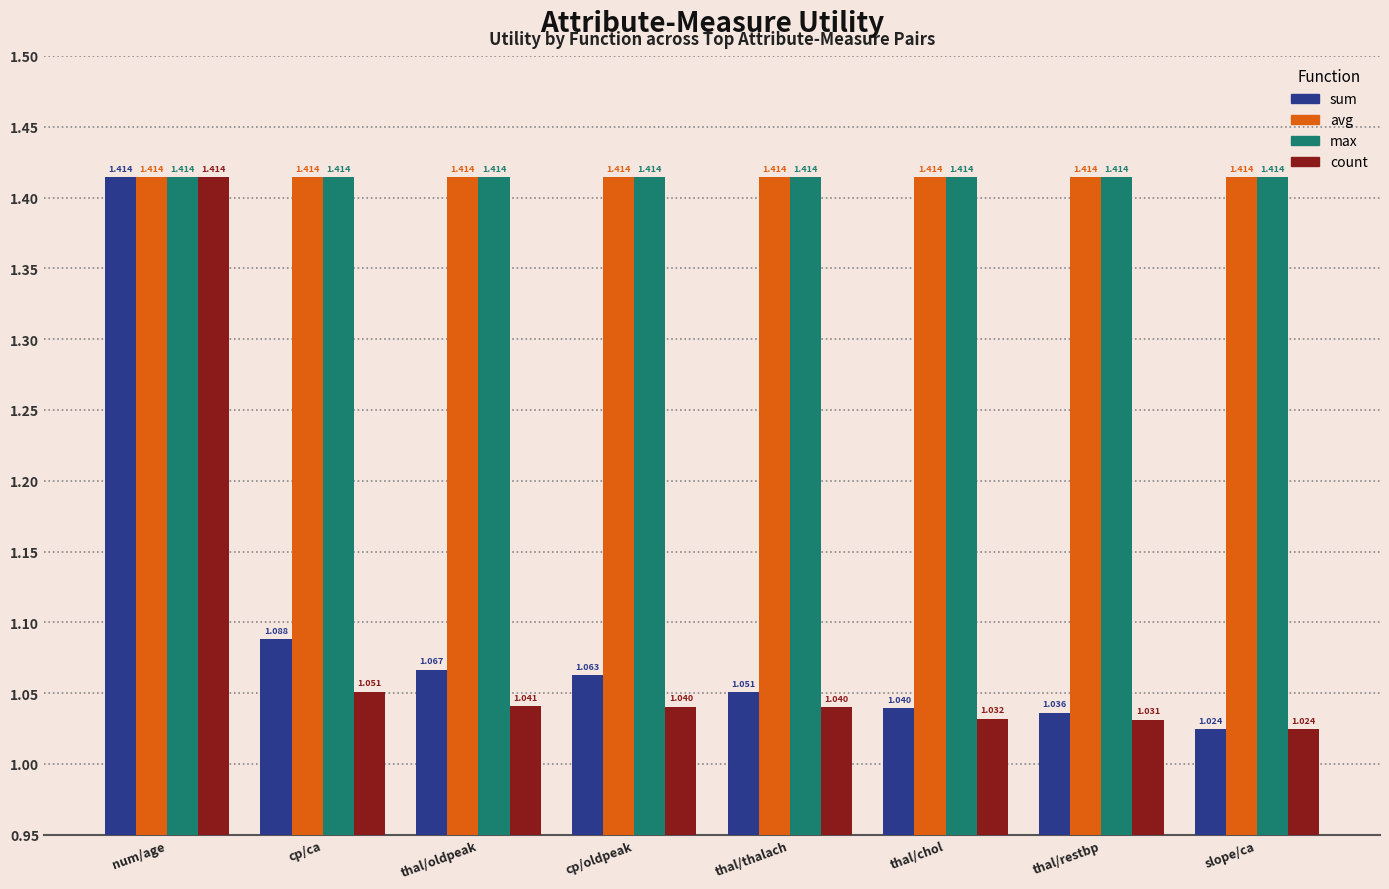

Which category has the lowest value across all series?

slope/ca